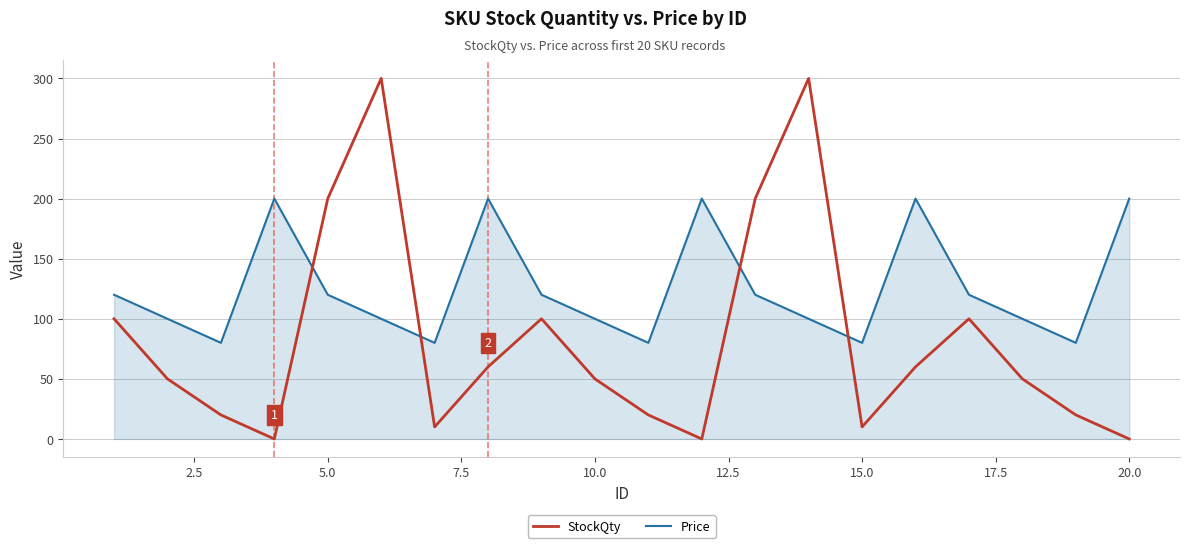

What is the difference between the second highest and minimum values in the StockQty series?

300